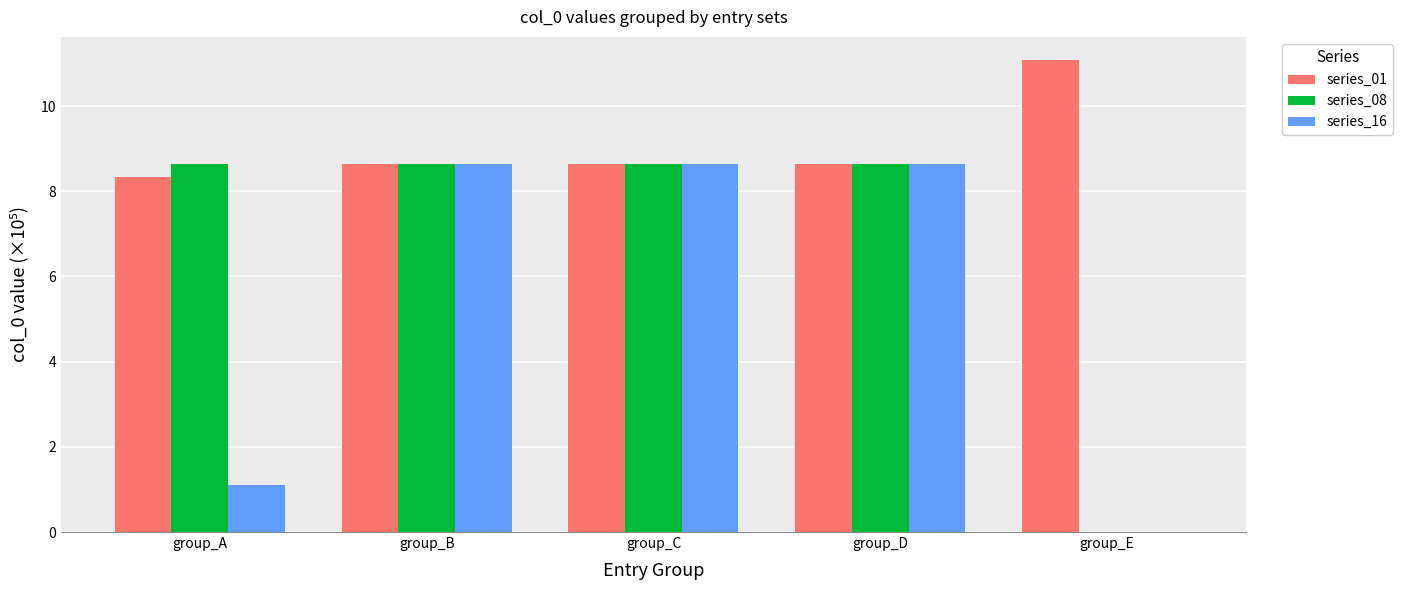

How many groups of bars are there?

5